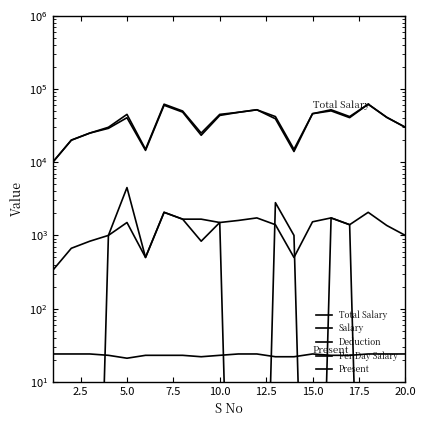

Count the number of categories in the chart.

20